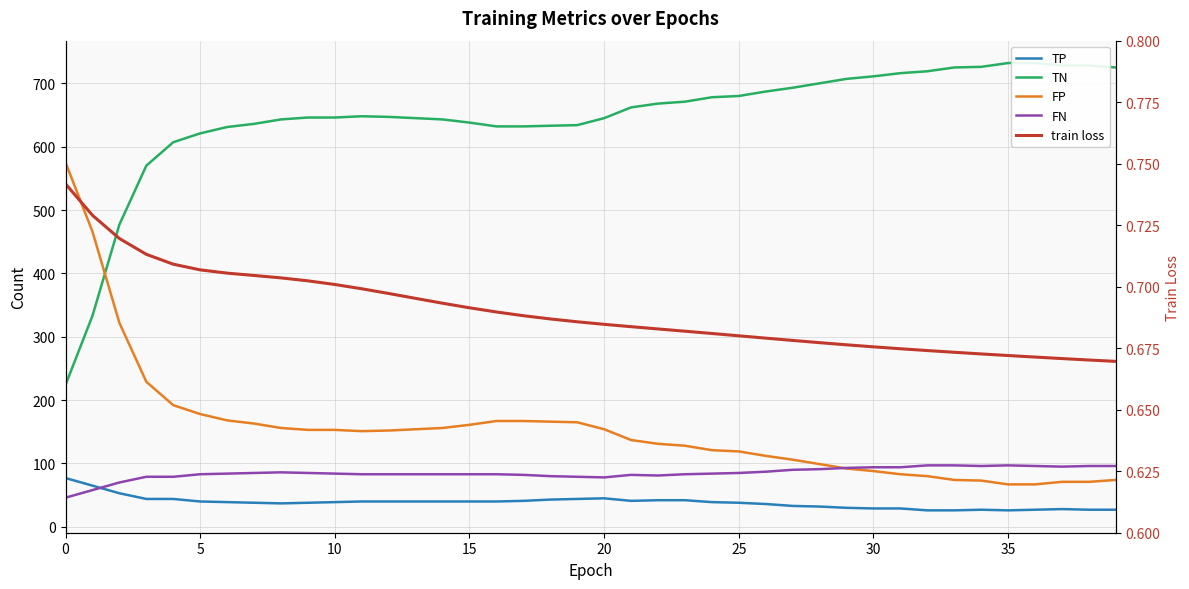

What is the maximum value for FN?

97.0